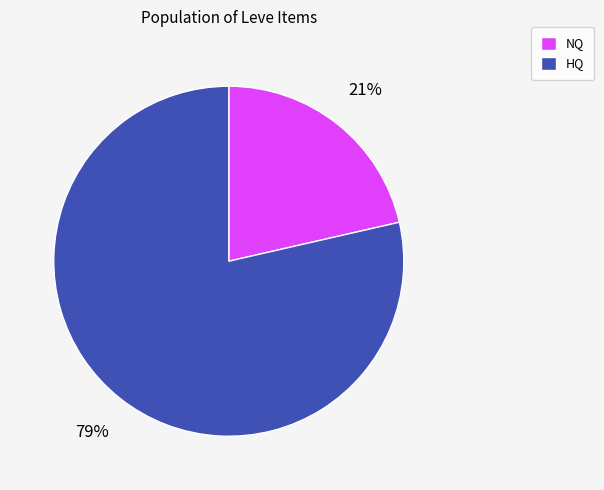

The HQ slice represents 70% of the pie. True or false?

False